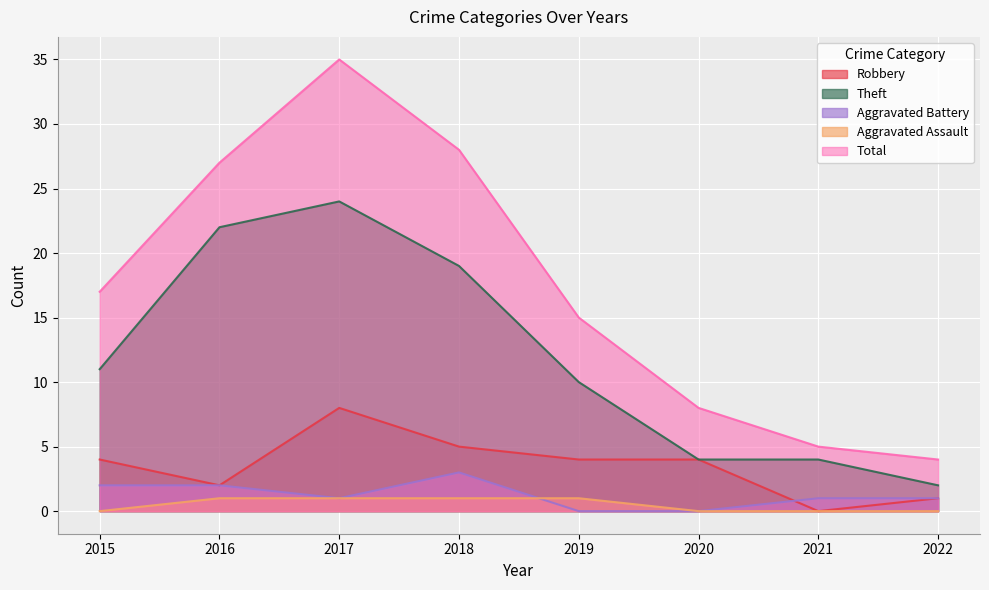

Rank the series by their maximum value, from highest to lowest.

Total, Theft, Robbery, Aggravated Battery, Aggravated Assault